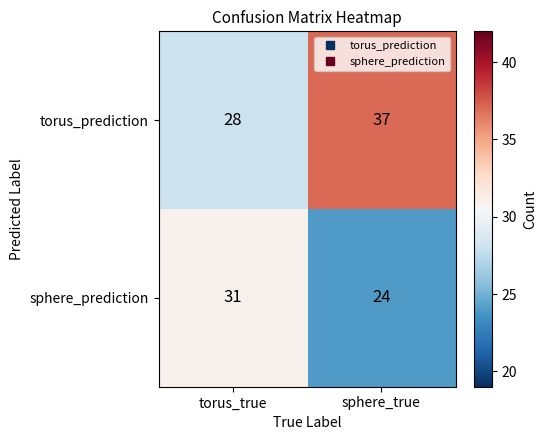

Reading left to right, what are all the values shown in this chart?

torus_prediction: 28	37
sphere_prediction: 31	24